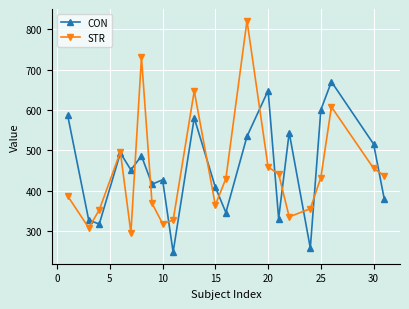

Which series has the widest spread of values?

STR